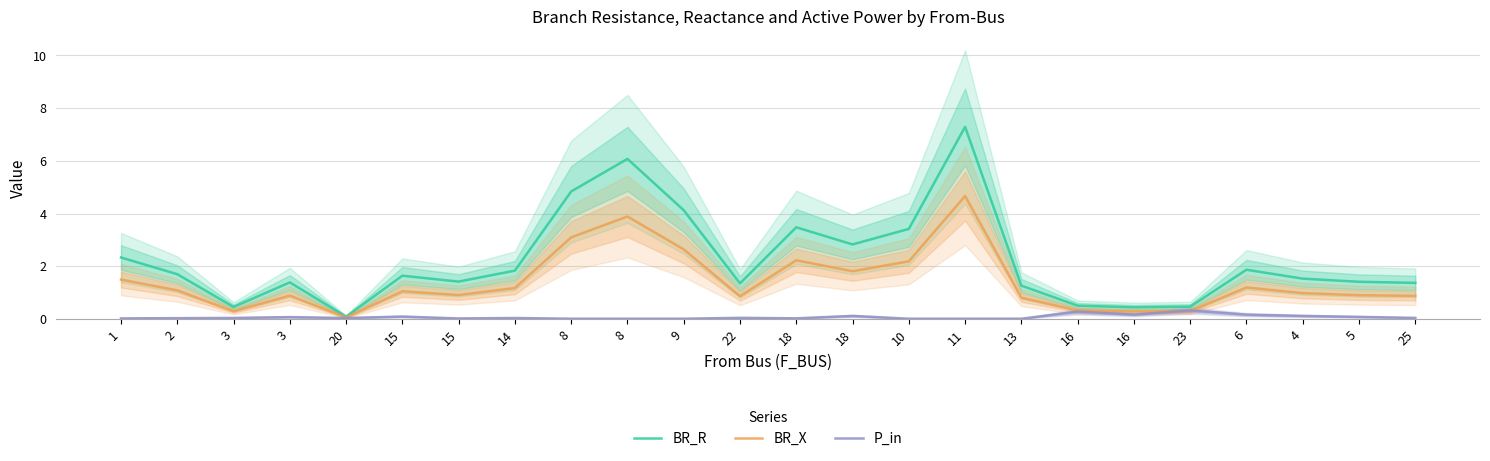

Which category has the highest value across all series?

11